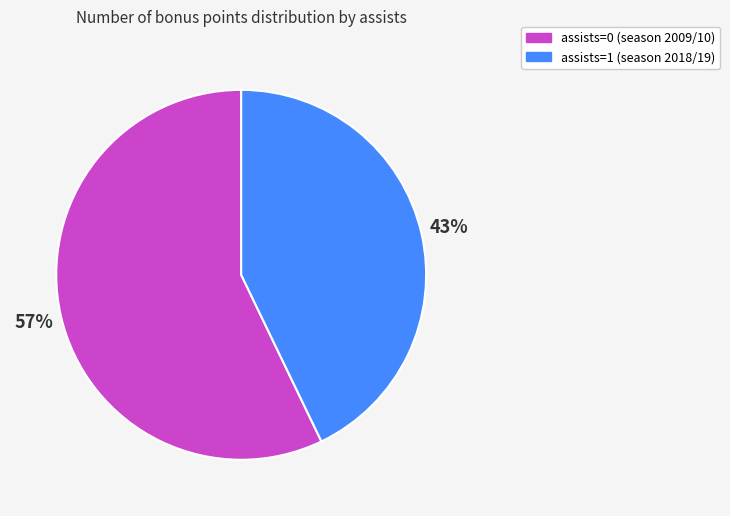

The assists=0 (season 2009/10) slice represents 57% of the pie. True or false?

True